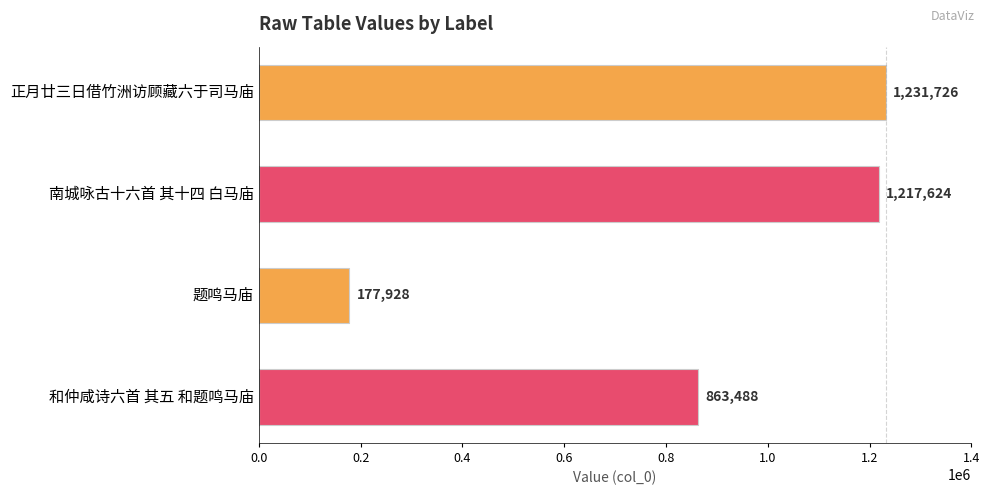

List the labels in order of value, largest first.

正月廿三日借竹洲访顾藏六于司马庙, 南城咏古十六首 其十四 白马庙, 和仲咸诗六首 其五 和题鸣马庙, 题鸣马庙